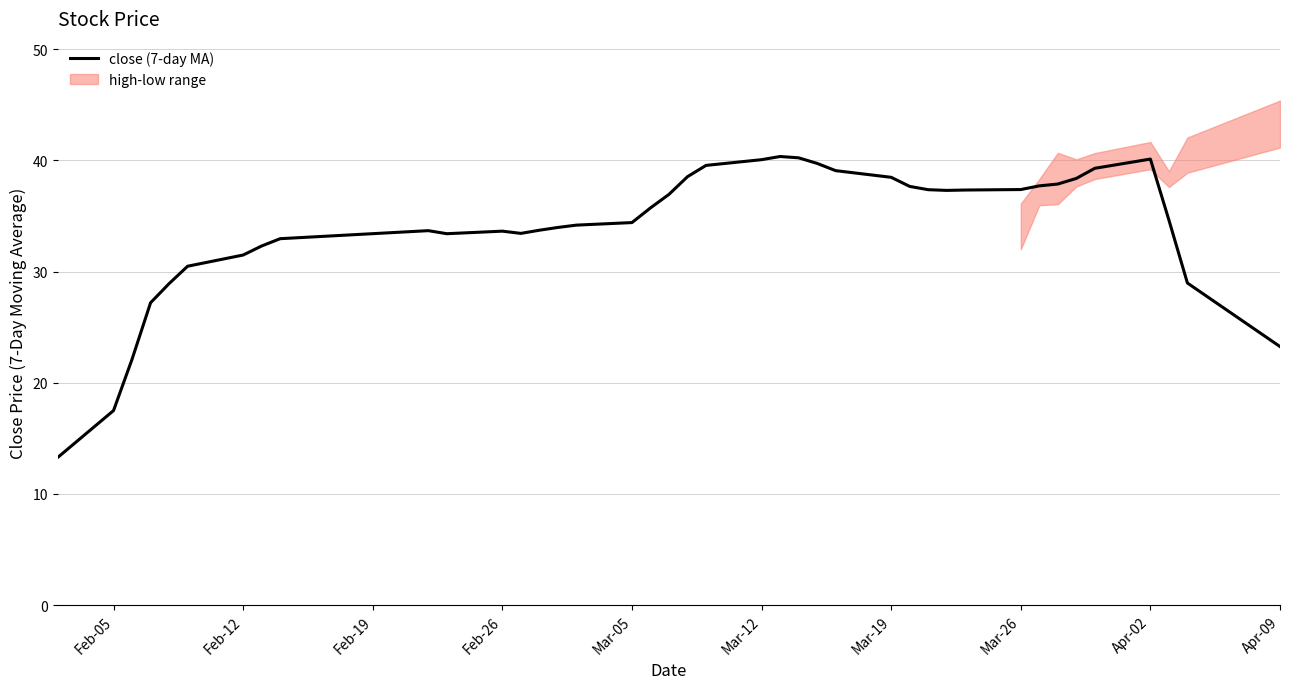

The value of close (7-day MA) at Mar-12 is 40.1. True or false?

True